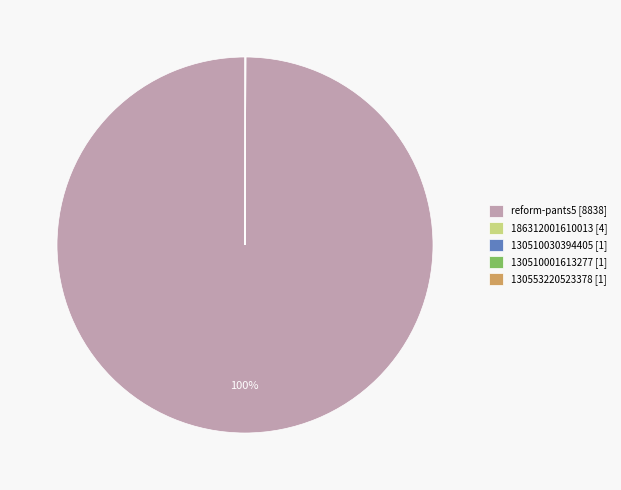

What is the largest slice in the pie chart?

reform-pants5